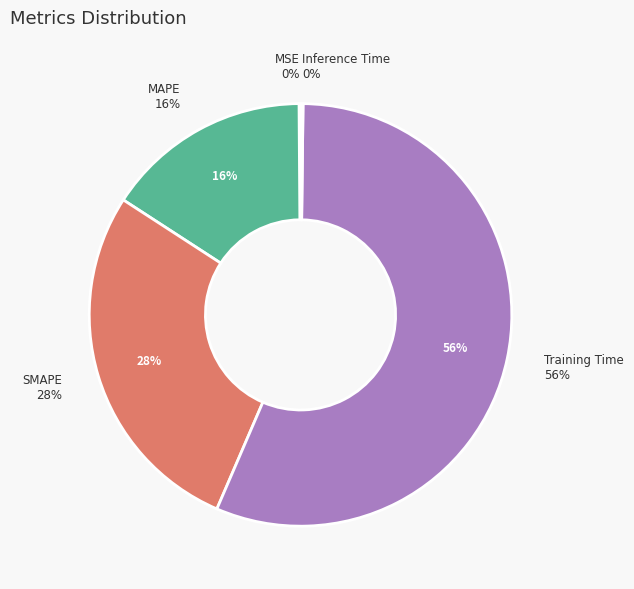

To the nearest percent, what is the combined percentage of MAPE and Training Time?

72%